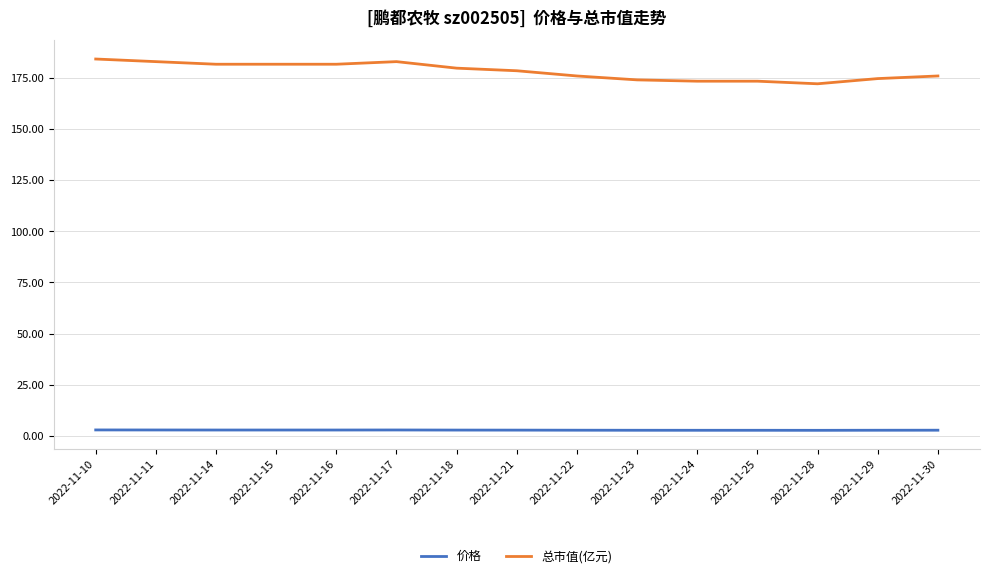

List the series in order of their overall mean, highest first.

总市值(亿元), 价格